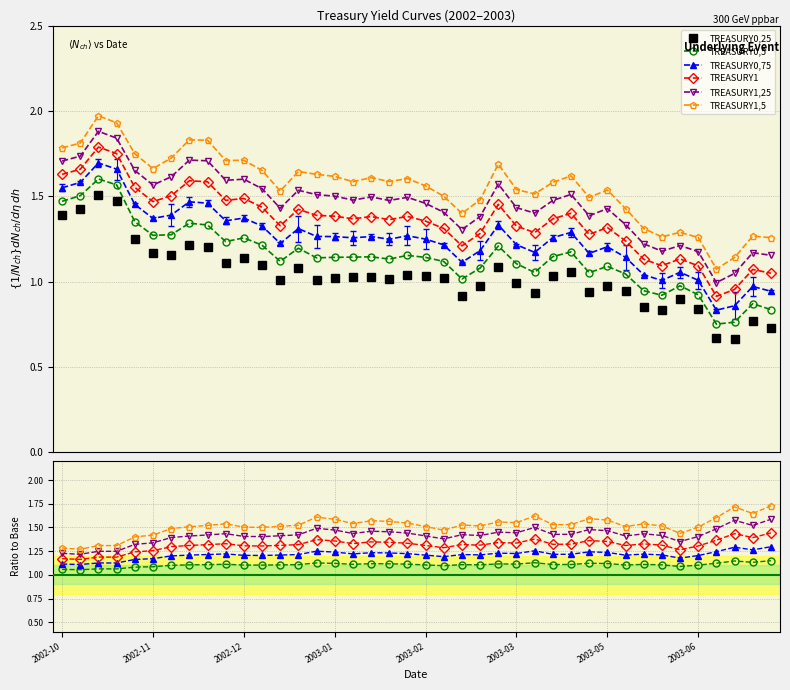

The TREASURY1 series shows 0.4 at 2002-10. True or false?

False